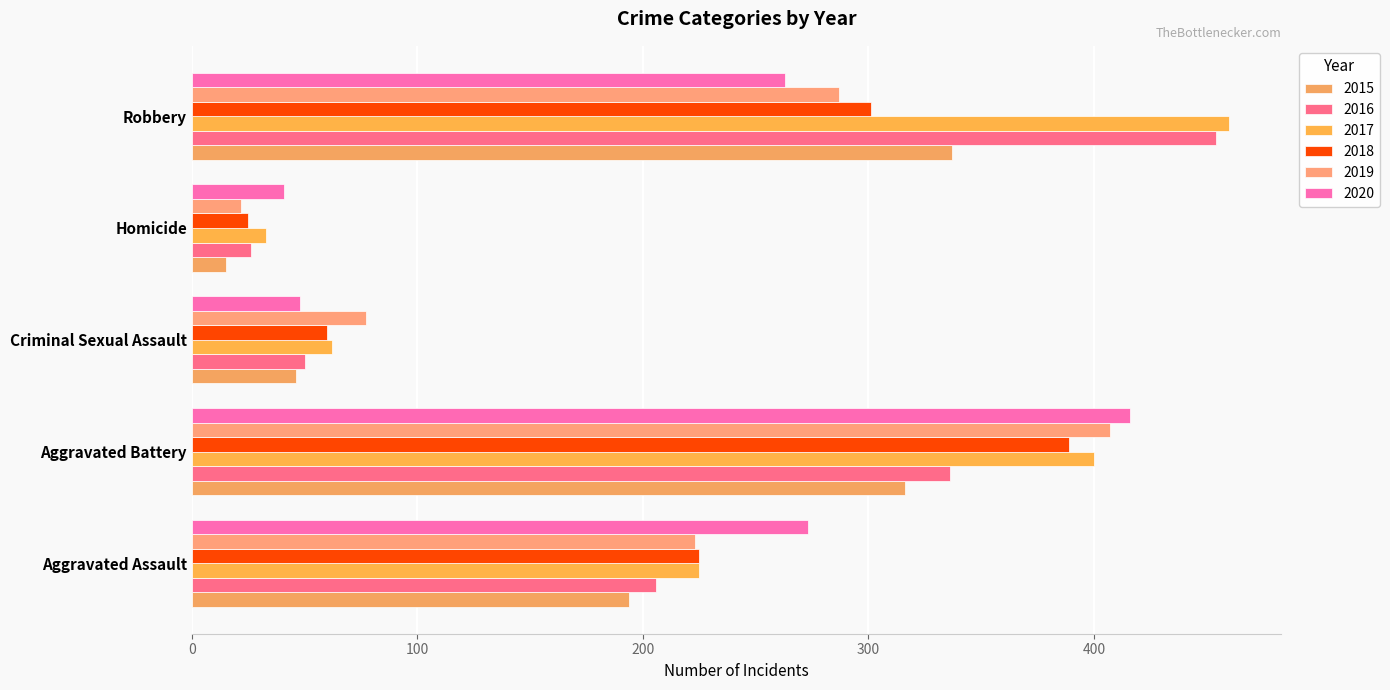

How many categories are shown in the chart?

5